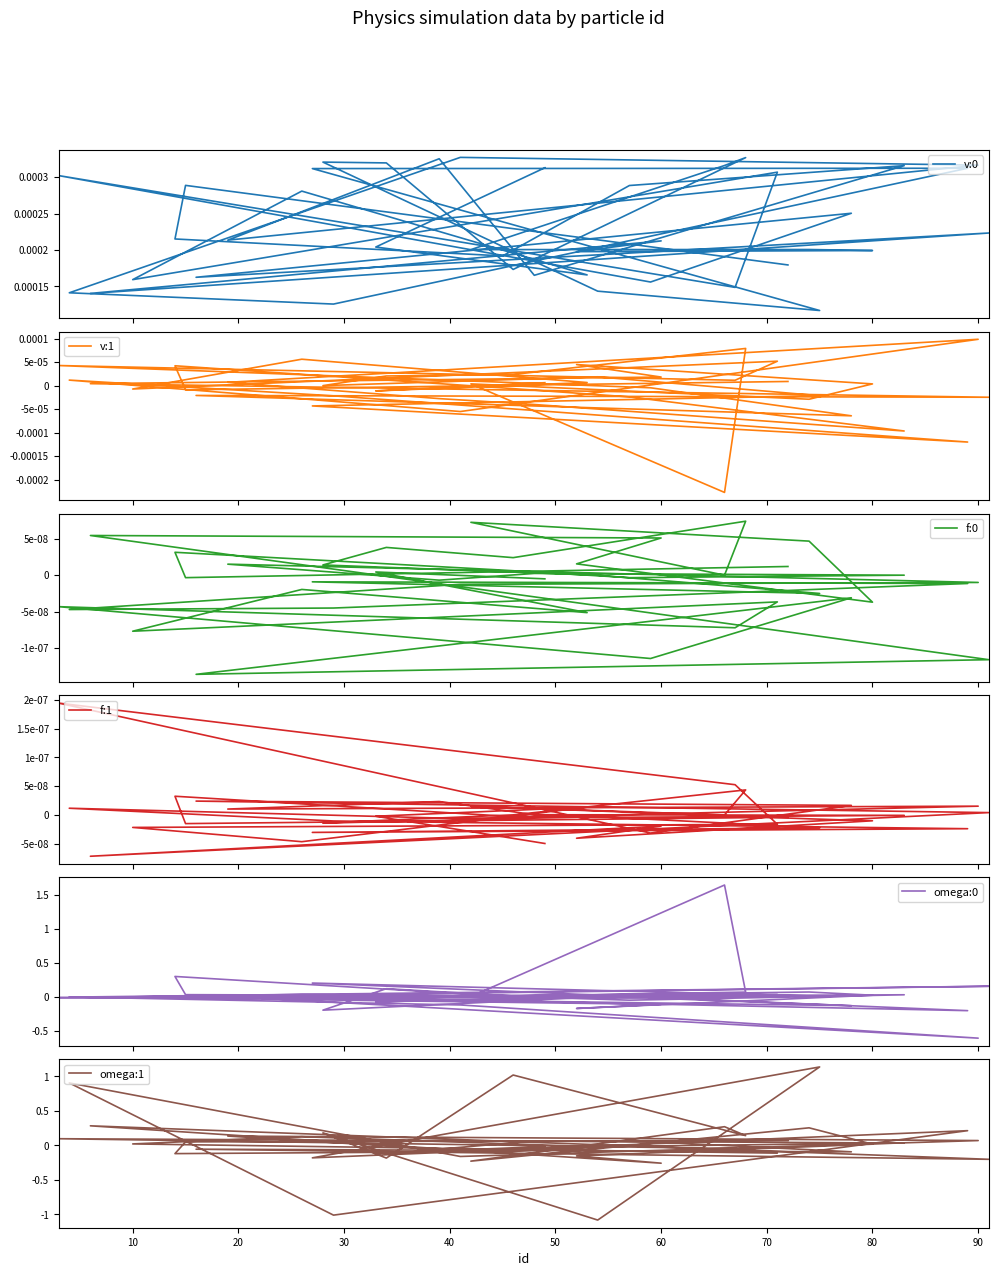

What is the smallest value displayed?

-1.1